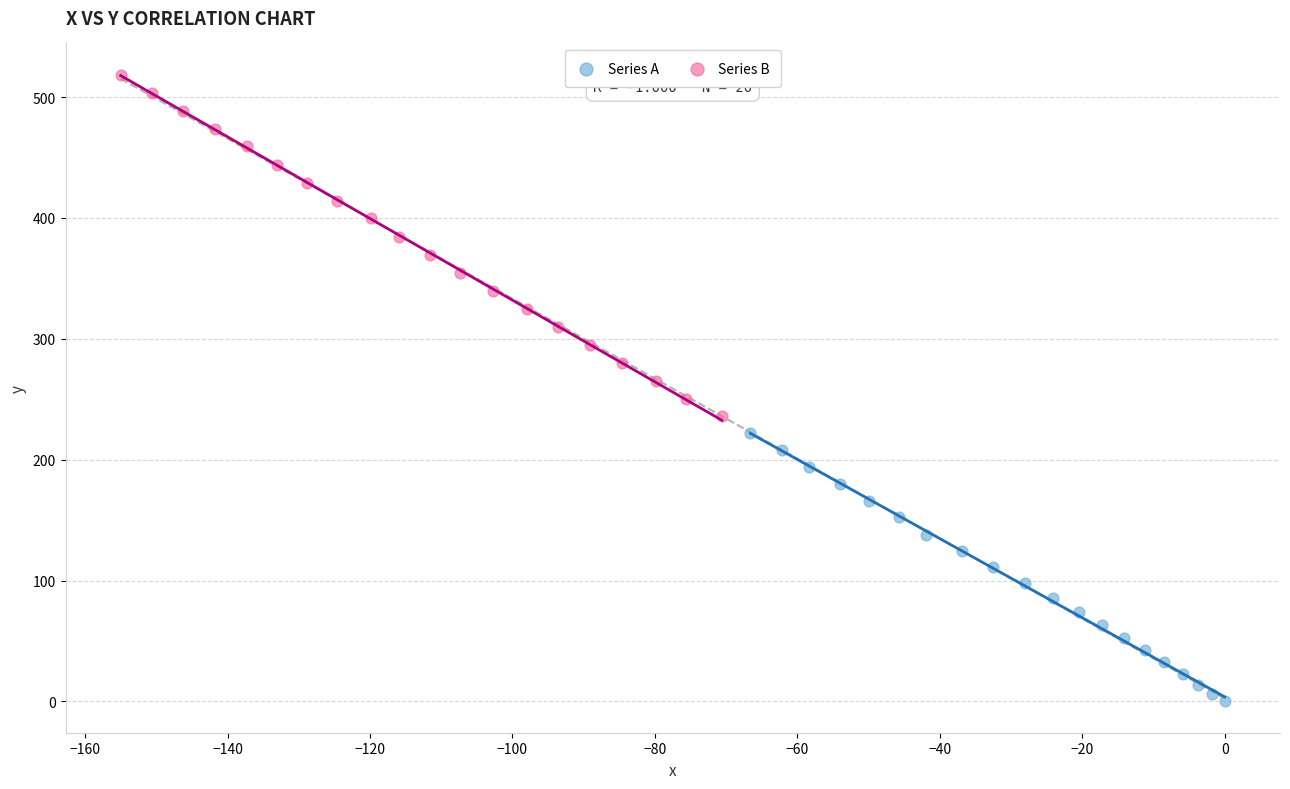

Which series contains the highest Y value?

Series B